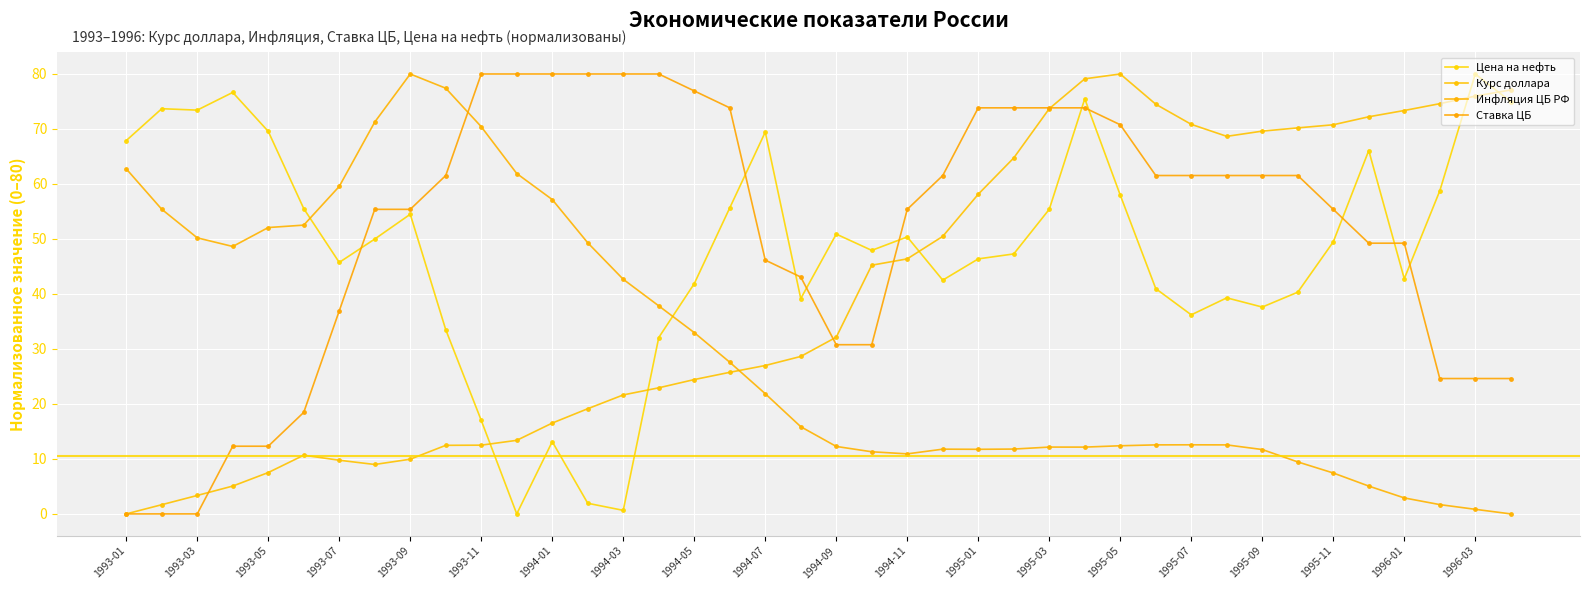

Does the chart have visible grid lines?

Yes